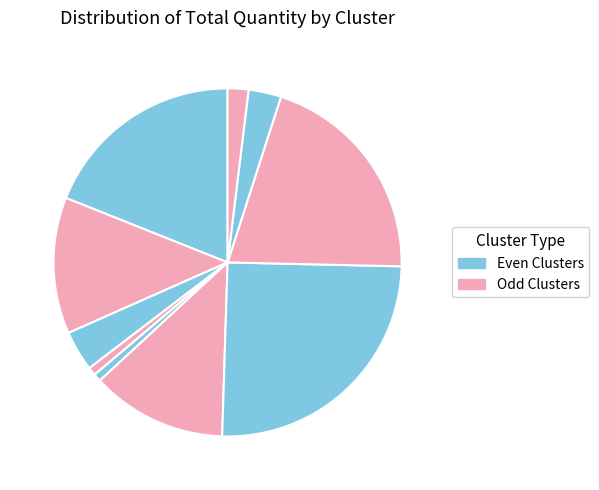

How many segments does this pie chart have?

10